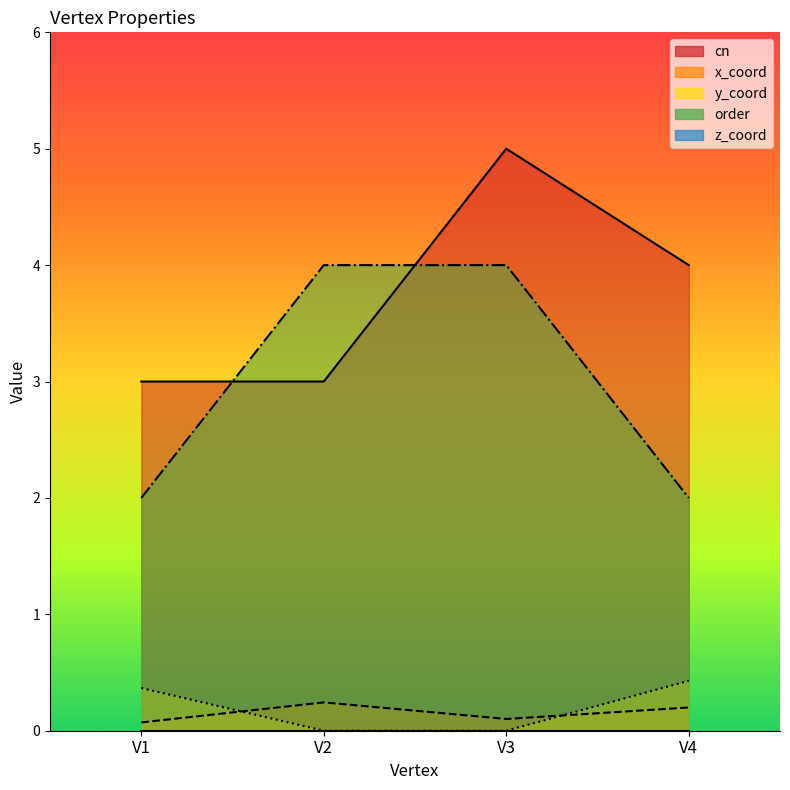

At which category is the sum across all series the highest?

V3